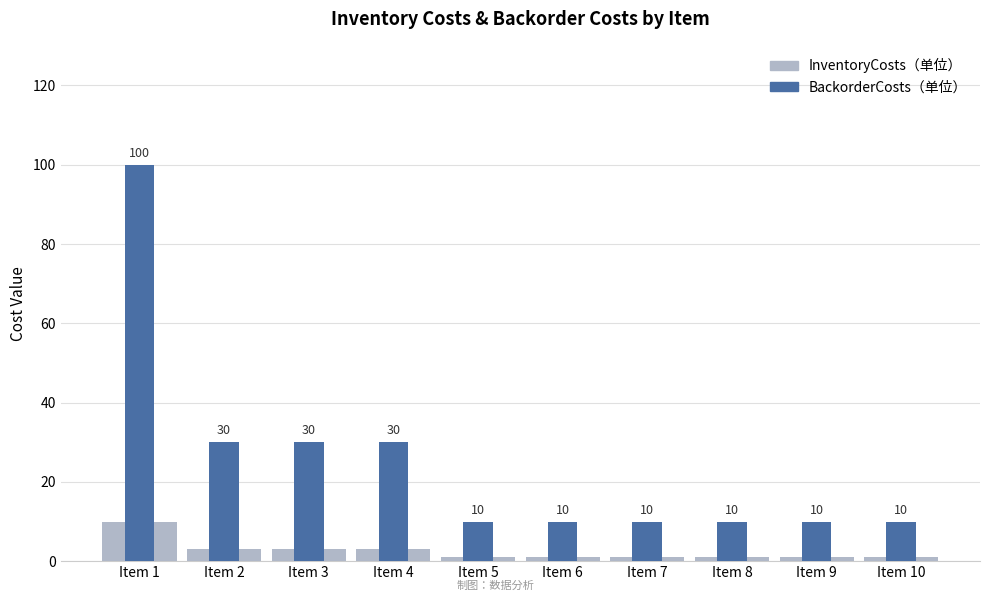

How many bars are there in each group?

2